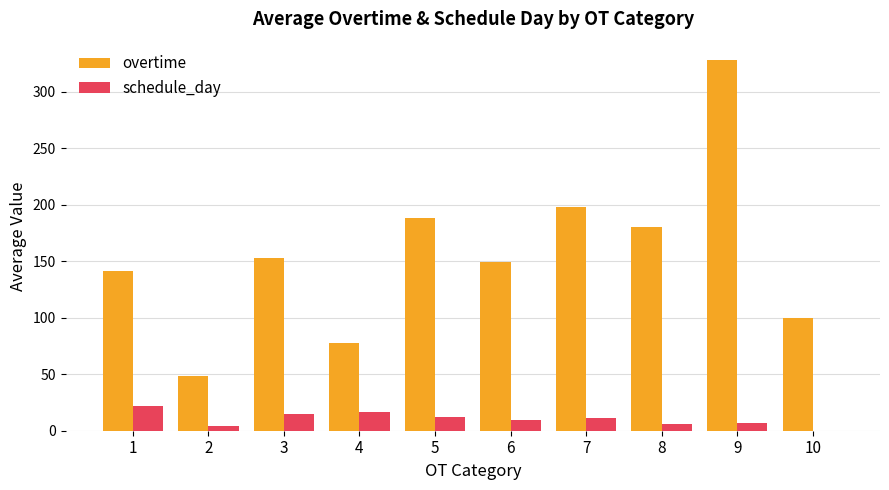

What is the sum of the overtime values at 4 and 5?

265.8